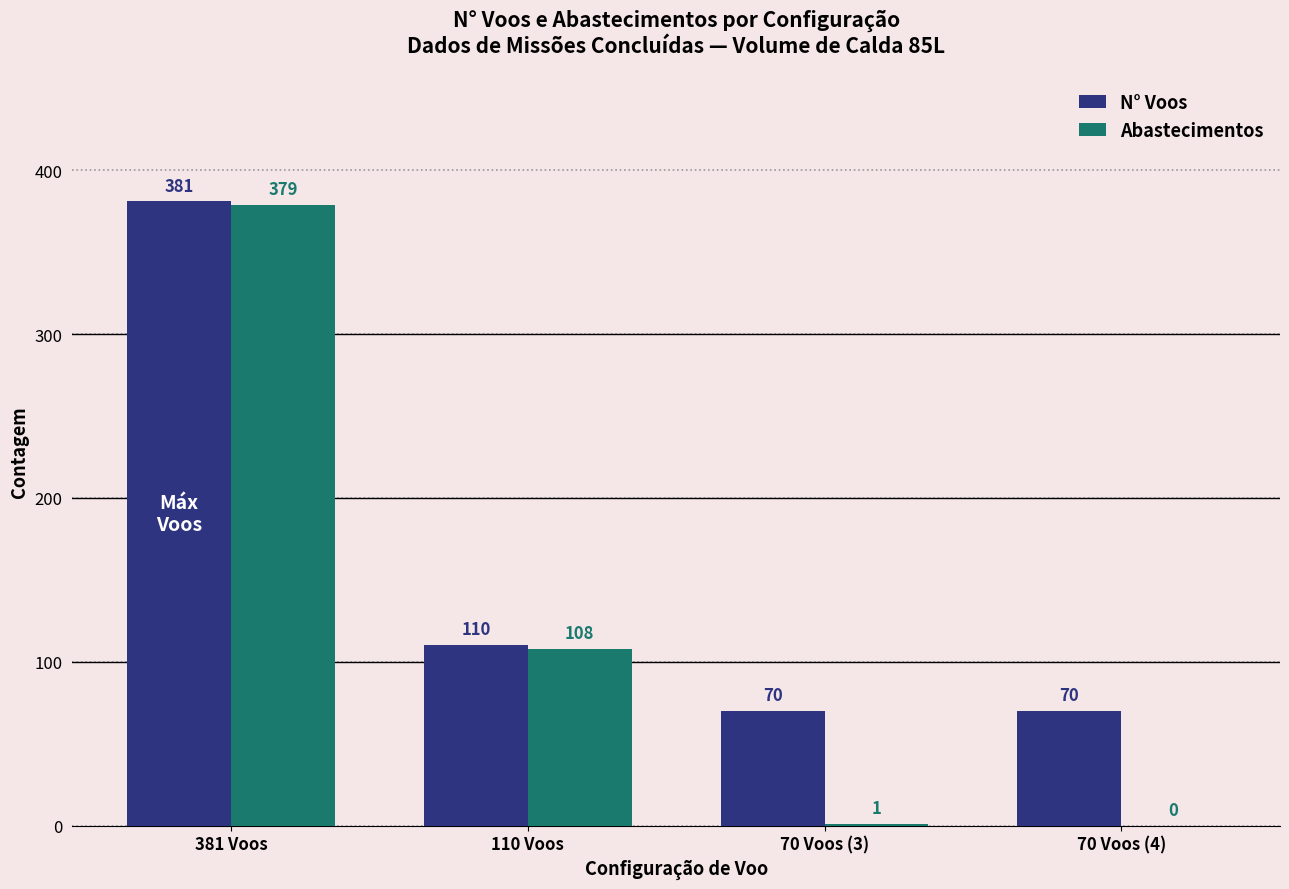

Reading right to left, what are all the values shown in this chart?

N° Voos: 70 Voos (4)=70	70 Voos (3)=70	110 Voos=110	381 Voos=381
Abastecimentos: 70 Voos (4)=0	70 Voos (3)=1	110 Voos=108	381 Voos=379